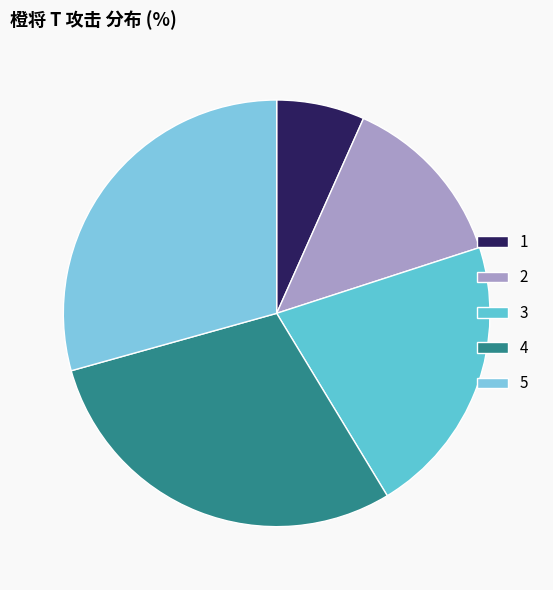

Does 5 represent more than half of the total?

No